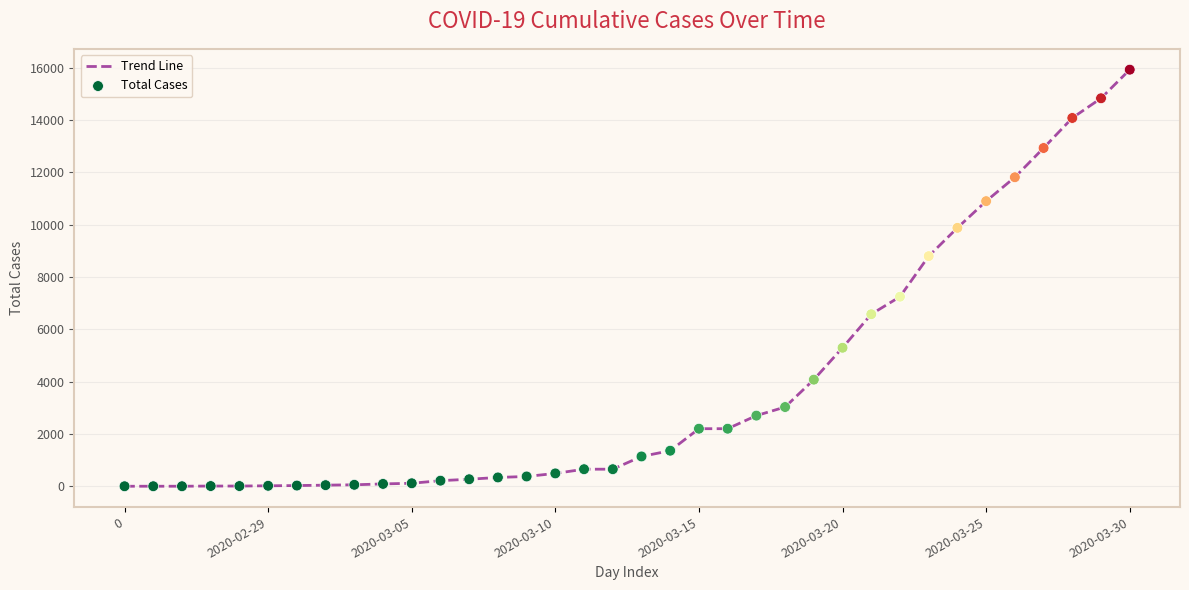

What is the difference between the maximum and minimum values?

15922